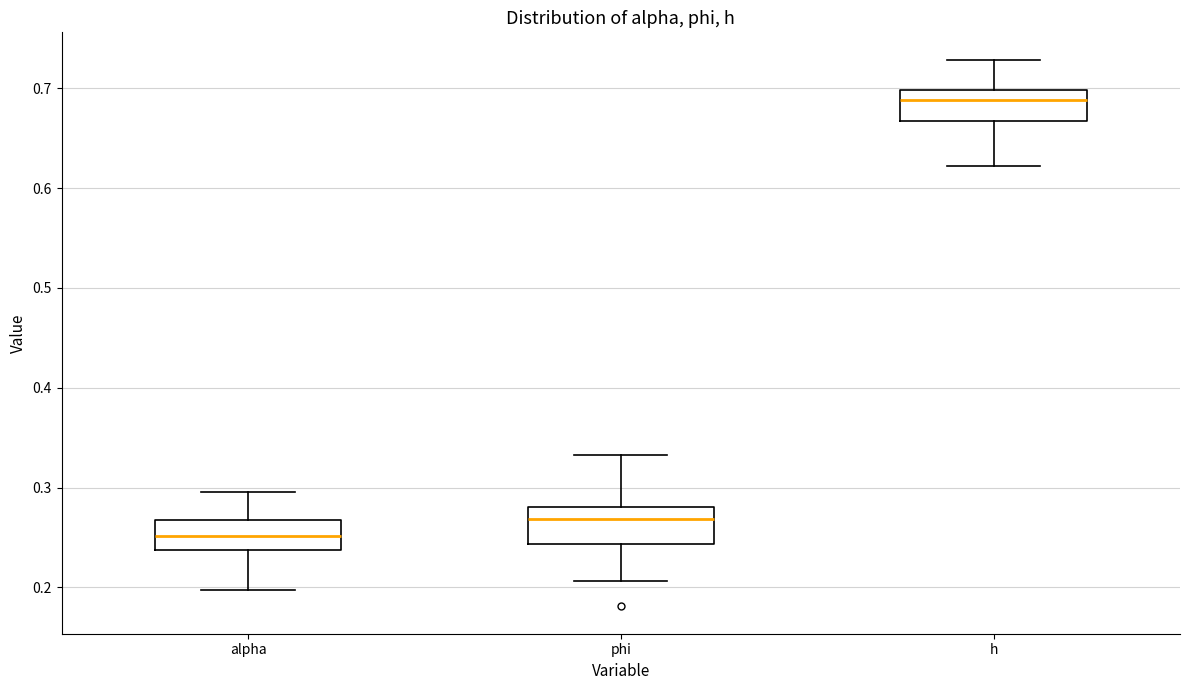

Where does the median line of the box for alpha sit on the y-axis? The values are not printed on the chart, so give them approximately, as read against the axis.

0.25